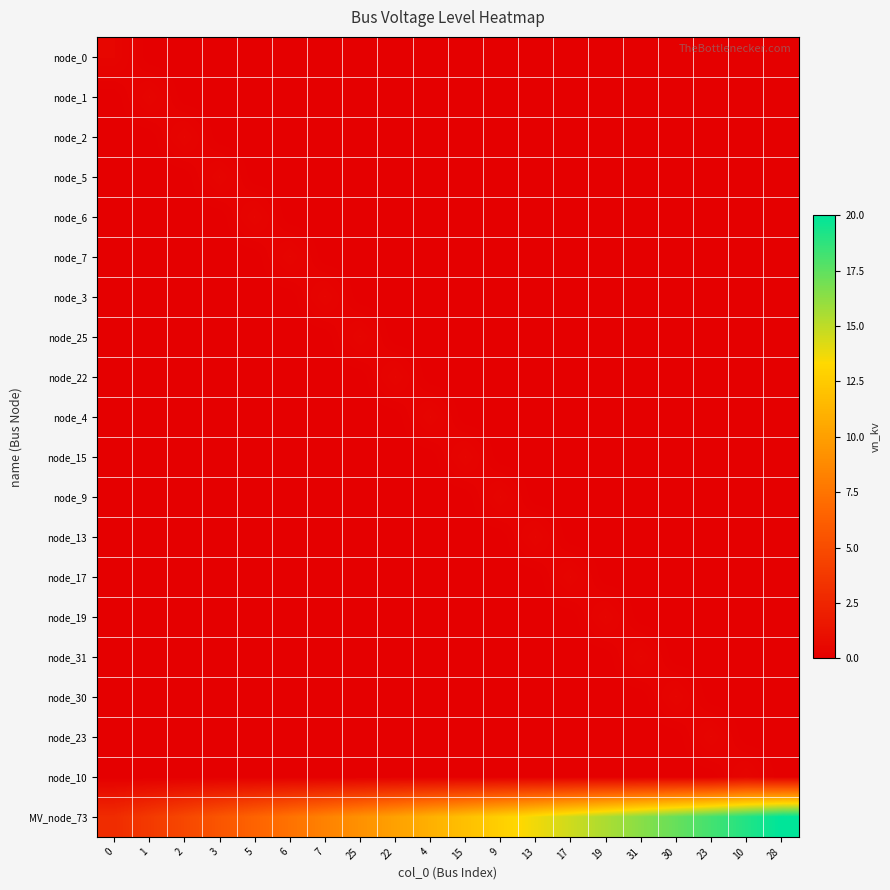

Reading left to right, extract all data points from this chart.

node_0: 0=0.4	1=0.0	2=0.0	3=0.0	5=0.0	6=0.0	7=0.0	25=0.0	22=0.0	4=0.0	15=0.0	9=0.0	13=0.0	17=0.0	19=0.0	31=0.0	30=0.0	23=0.0	10=0.0	28=0.0
node_1: 0=0.0	1=0.4	2=0.0	3=0.0	5=0.0	6=0.0	7=0.0	25=0.0	22=0.0	4=0.0	15=0.0	9=0.0	13=0.0	17=0.0	19=0.0	31=0.0	30=0.0	23=0.0	10=0.0	28=0.0
node_2: 0=0.0	1=0.0	2=0.4	3=0.0	5=0.0	6=0.0	7=0.0	25=0.0	22=0.0	4=0.0	15=0.0	9=0.0	13=0.0	17=0.0	19=0.0	31=0.0	30=0.0	23=0.0	10=0.0	28=0.0
node_5: 0=0.0	1=0.0	2=0.0	3=0.4	5=0.0	6=0.0	7=0.0	25=0.0	22=0.0	4=0.0	15=0.0	9=0.0	13=0.0	17=0.0	19=0.0	31=0.0	30=0.0	23=0.0	10=0.0	28=0.0
node_6: 0=0.0	1=0.0	2=0.0	3=0.0	5=0.4	6=0.0	7=0.0	25=0.0	22=0.0	4=0.0	15=0.0	9=0.0	13=0.0	17=0.0	19=0.0	31=0.0	30=0.0	23=0.0	10=0.0	28=0.0
node_7: 0=0.0	1=0.0	2=0.0	3=0.0	5=0.0	6=0.4	7=0.0	25=0.0	22=0.0	4=0.0	15=0.0	9=0.0	13=0.0	17=0.0	19=0.0	31=0.0	30=0.0	23=0.0	10=0.0	28=0.0
node_3: 0=0.0	1=0.0	2=0.0	3=0.0	5=0.0	6=0.0	7=0.4	25=0.0	22=0.0	4=0.0	15=0.0	9=0.0	13=0.0	17=0.0	19=0.0	31=0.0	30=0.0	23=0.0	10=0.0	28=0.0
node_25: 0=0.0	1=0.0	2=0.0	3=0.0	5=0.0	6=0.0	7=0.0	25=0.4	22=0.0	4=0.0	15=0.0	9=0.0	13=0.0	17=0.0	19=0.0	31=0.0	30=0.0	23=0.0	10=0.0	28=0.0
node_22: 0=0.0	1=0.0	2=0.0	3=0.0	5=0.0	6=0.0	7=0.0	25=0.0	22=0.4	4=0.0	15=0.0	9=0.0	13=0.0	17=0.0	19=0.0	31=0.0	30=0.0	23=0.0	10=0.0	28=0.0
node_4: 0=0.0	1=0.0	2=0.0	3=0.0	5=0.0	6=0.0	7=0.0	25=0.0	22=0.0	4=0.4	15=0.0	9=0.0	13=0.0	17=0.0	19=0.0	31=0.0	30=0.0	23=0.0	10=0.0	28=0.0
node_15: 0=0.0	1=0.0	2=0.0	3=0.0	5=0.0	6=0.0	7=0.0	25=0.0	22=0.0	4=0.0	15=0.4	9=0.0	13=0.0	17=0.0	19=0.0	31=0.0	30=0.0	23=0.0	10=0.0	28=0.0
node_9: 0=0.0	1=0.0	2=0.0	3=0.0	5=0.0	6=0.0	7=0.0	25=0.0	22=0.0	4=0.0	15=0.0	9=0.4	13=0.0	17=0.0	19=0.0	31=0.0	30=0.0	23=0.0	10=0.0	28=0.0
node_13: 0=0.0	1=0.0	2=0.0	3=0.0	5=0.0	6=0.0	7=0.0	25=0.0	22=0.0	4=0.0	15=0.0	9=0.0	13=0.4	17=0.0	19=0.0	31=0.0	30=0.0	23=0.0	10=0.0	28=0.0
node_17: 0=0.0	1=0.0	2=0.0	3=0.0	5=0.0	6=0.0	7=0.0	25=0.0	22=0.0	4=0.0	15=0.0	9=0.0	13=0.0	17=0.4	19=0.0	31=0.0	30=0.0	23=0.0	10=0.0	28=0.0
node_19: 0=0.0	1=0.0	2=0.0	3=0.0	5=0.0	6=0.0	7=0.0	25=0.0	22=0.0	4=0.0	15=0.0	9=0.0	13=0.0	17=0.0	19=0.4	31=0.0	30=0.0	23=0.0	10=0.0	28=0.0
node_31: 0=0.0	1=0.0	2=0.0	3=0.0	5=0.0	6=0.0	7=0.0	25=0.0	22=0.0	4=0.0	15=0.0	9=0.0	13=0.0	17=0.0	19=0.0	31=0.4	30=0.0	23=0.0	10=0.0	28=0.0
node_30: 0=0.0	1=0.0	2=0.0	3=0.0	5=0.0	6=0.0	7=0.0	25=0.0	22=0.0	4=0.0	15=0.0	9=0.0	13=0.0	17=0.0	19=0.0	31=0.0	30=0.4	23=0.0	10=0.0	28=0.0
node_23: 0=0.0	1=0.0	2=0.0	3=0.0	5=0.0	6=0.0	7=0.0	25=0.0	22=0.0	4=0.0	15=0.0	9=0.0	13=0.0	17=0.0	19=0.0	31=0.0	30=0.0	23=0.4	10=0.0	28=0.0
node_10: 0=0.0	1=0.0	2=0.0	3=0.0	5=0.0	6=0.0	7=0.0	25=0.0	22=0.0	4=0.0	15=0.0	9=0.0	13=0.0	17=0.0	19=0.0	31=0.0	30=0.0	23=0.0	10=0.4	28=0.0
MV_node_73: 0=2.9	1=3.8	2=4.7	3=5.6	5=6.5	6=7.4	7=8.3	25=9.2	22=10.1	4=11.0	15=11.9	9=12.8	13=13.7	17=14.6	19=15.5	31=16.4	30=17.3	23=18.2	10=19.1	28=20.0